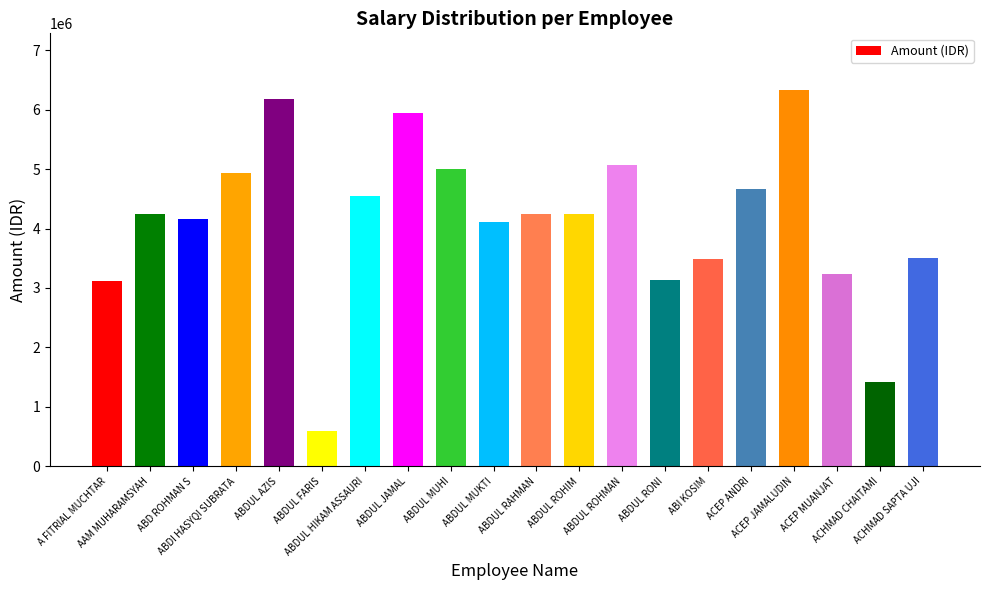

What is the value of the 20th bar from the left?

3509395